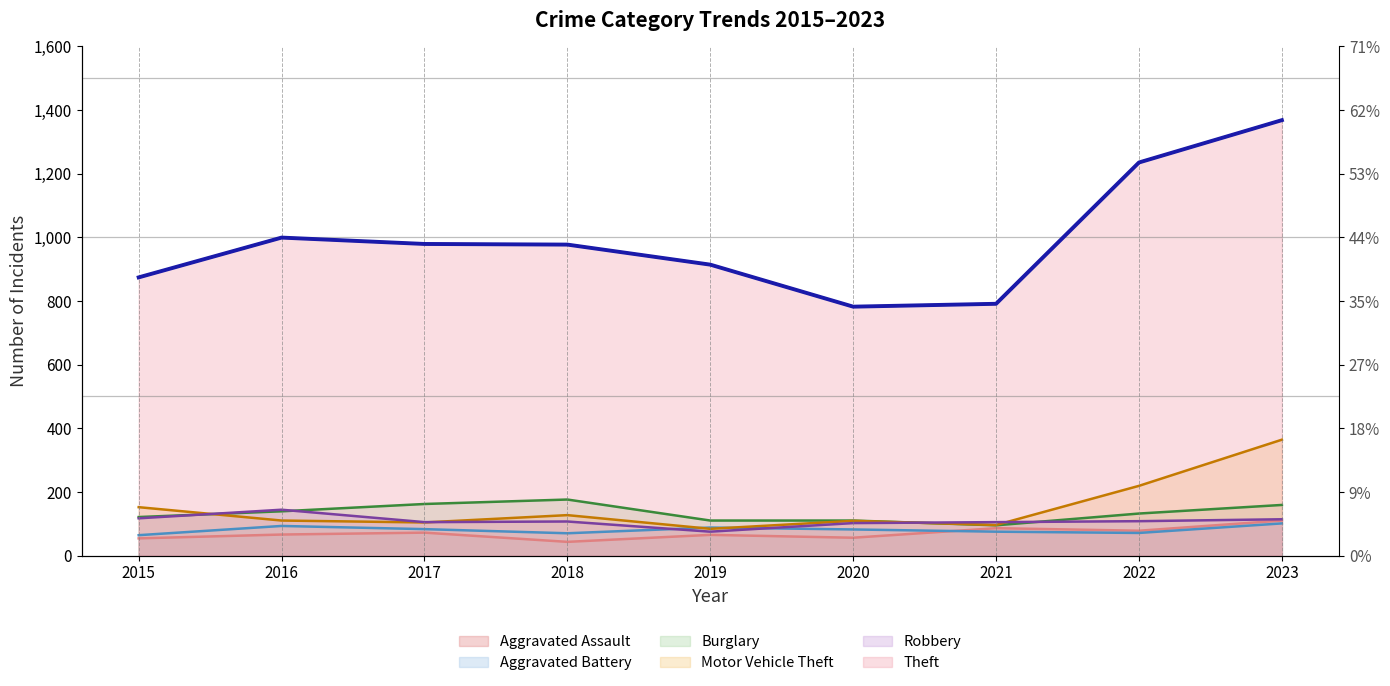

Reading left to right, what are all the values shown in this chart?

Aggravated Assault: 54	66	72	43	65	56	86	78	110
Aggravated Battery: 64	93	83	70	88	82	75	71	101
Burglary: 121	139	162	176	110	110	95	132	159
Motor Vehicle Theft: 152	110	104	127	84	109	96	219	364
Robbery: 117	144	105	107	75	102	105	108	114
Theft: 874	999	979	977	914	782	791	1235	1368